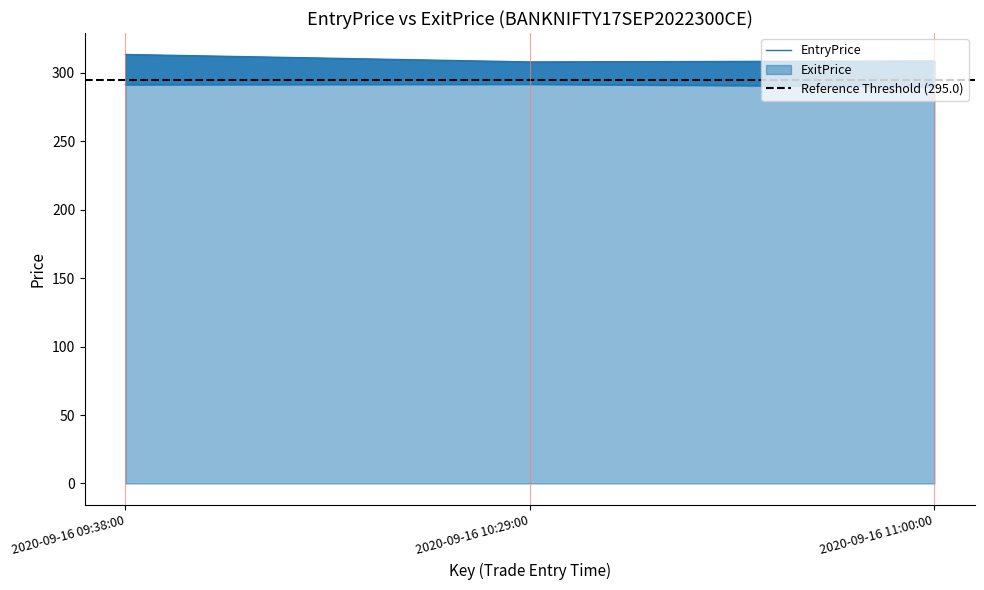

Between 2020-09-16 10:29:00 and 2020-09-16 11:00:00, which is larger?

2020-09-16 10:29:00